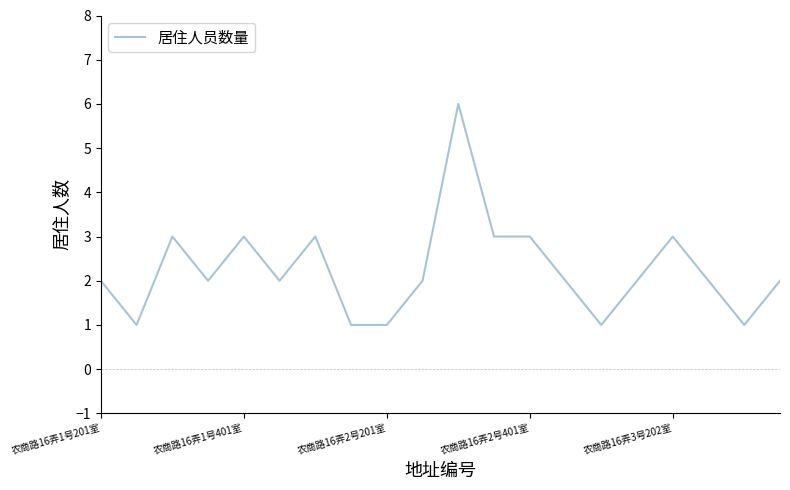

What is the difference between the maximum and minimum values?

5